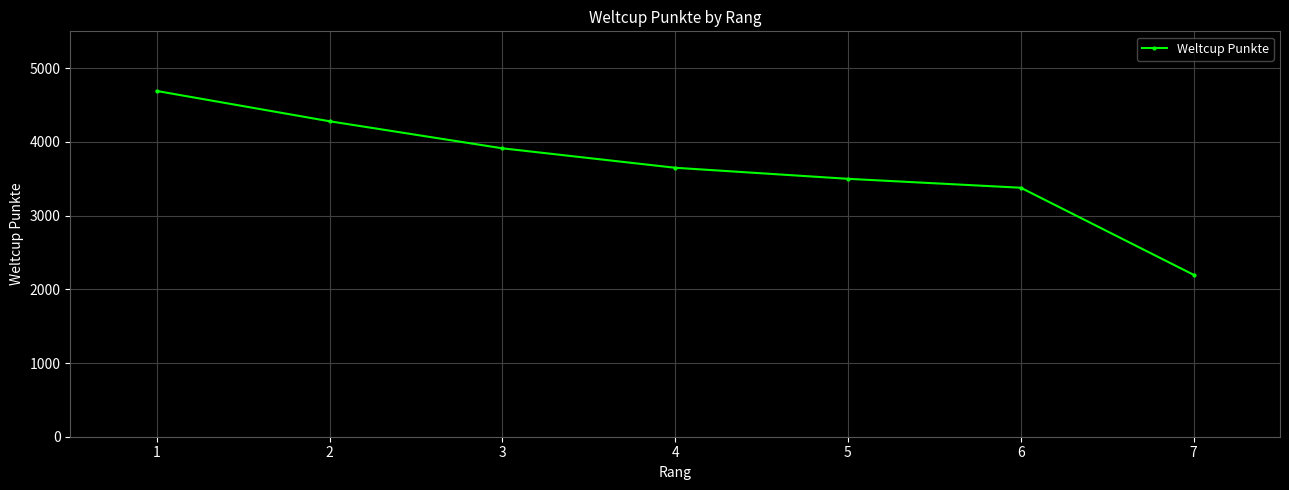

What is the change in value from 2 to 5?

-781